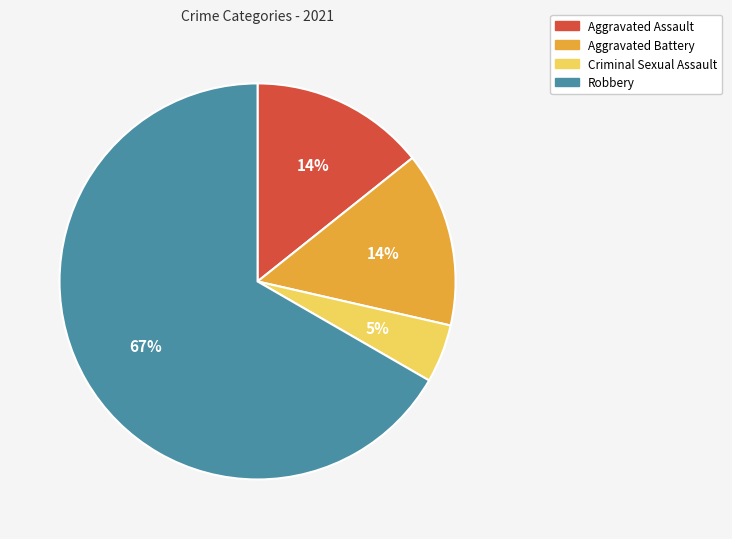

The Criminal Sexual Assault slice represents 5% of the pie. True or false?

True